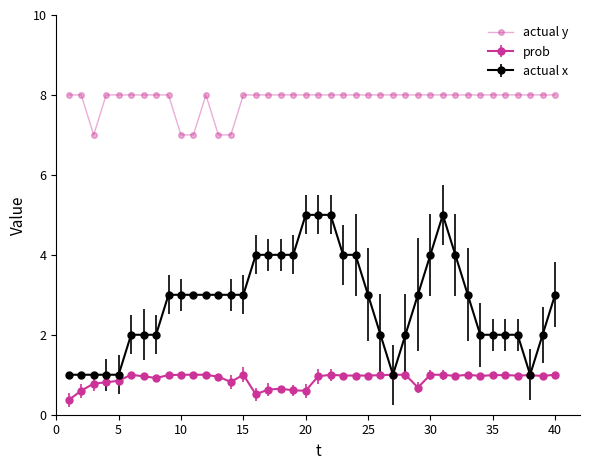

How many lines are shown in the chart?

3